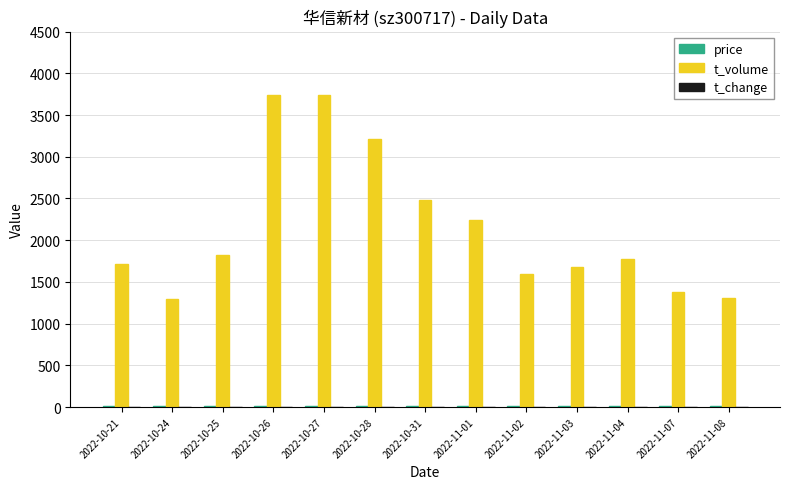

Which series has the largest range (max minus min)?

t_volume